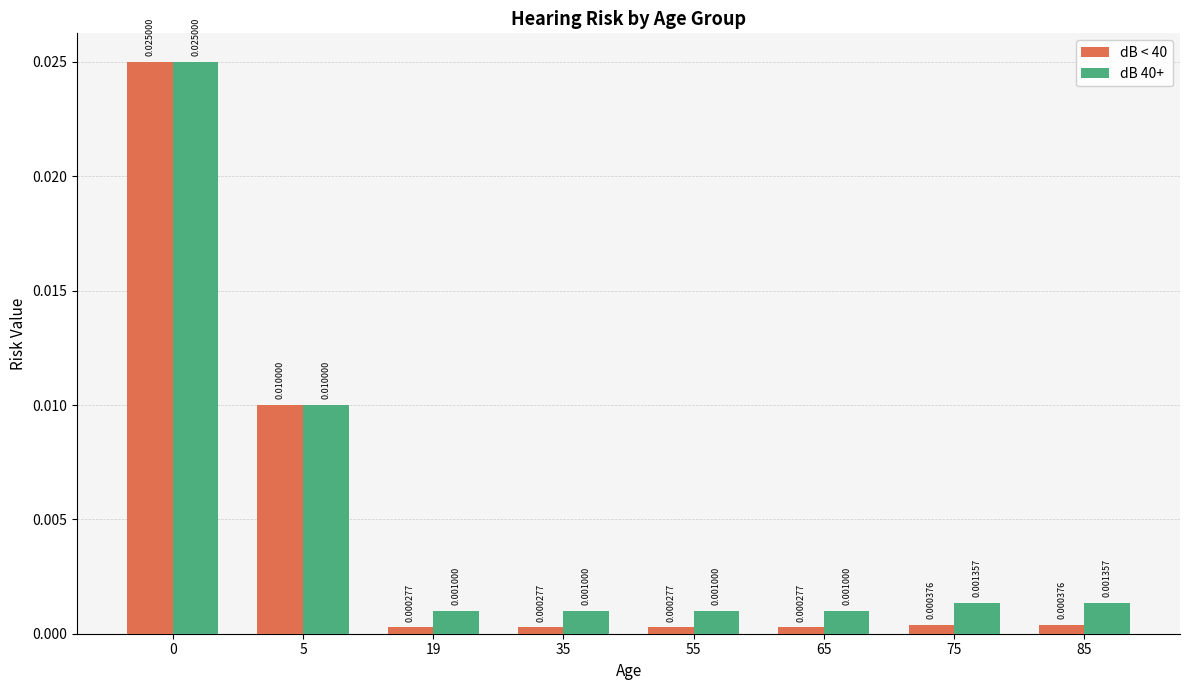

Which series has the largest total across all categories?

dB 40+